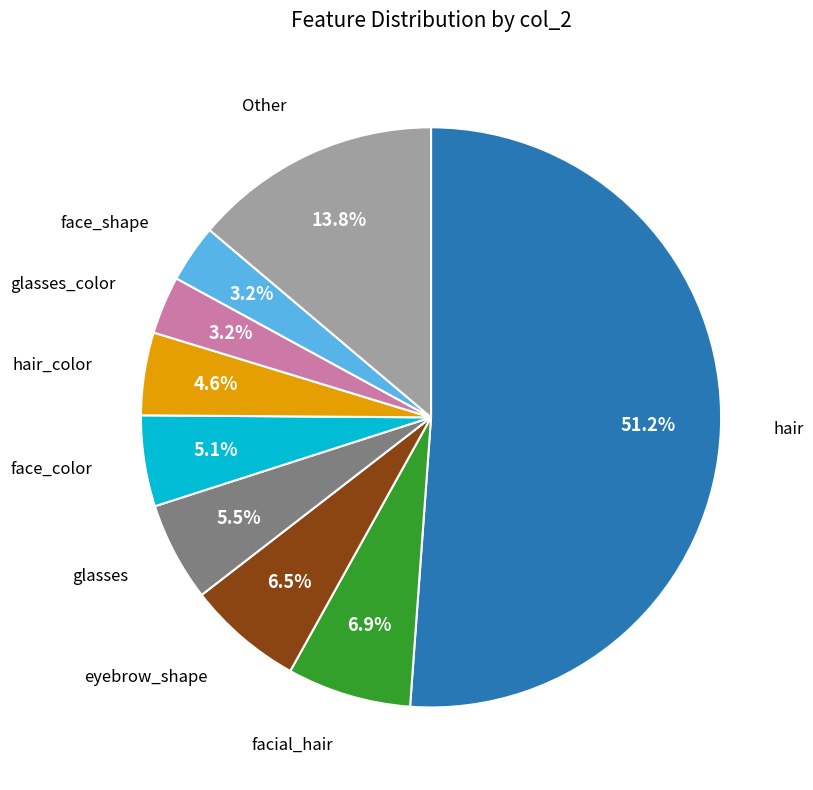

Is there a majority slice in this chart?

Yes